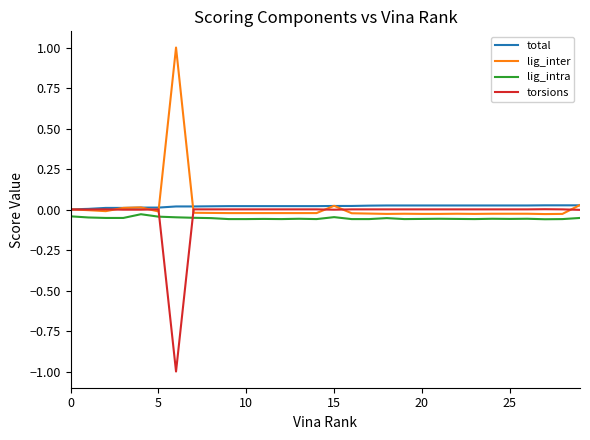

What is the minimum value shown in the chart?

-1.0